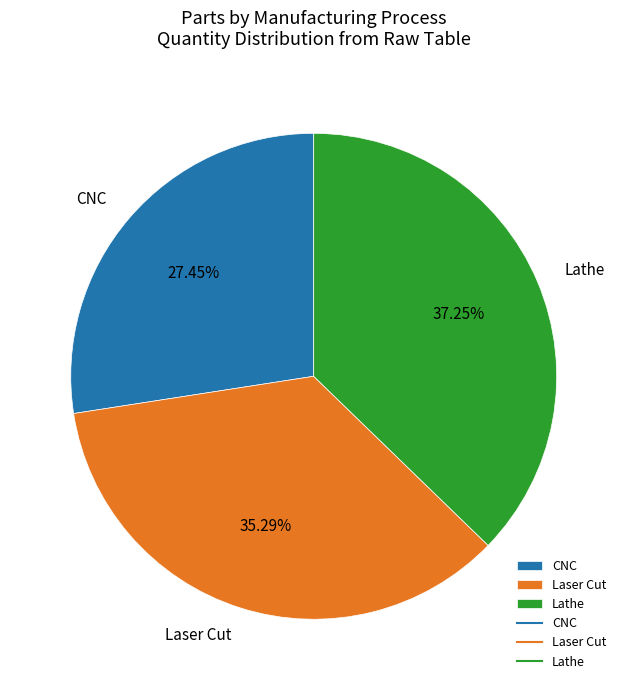

Count the number of slices in the pie.

3